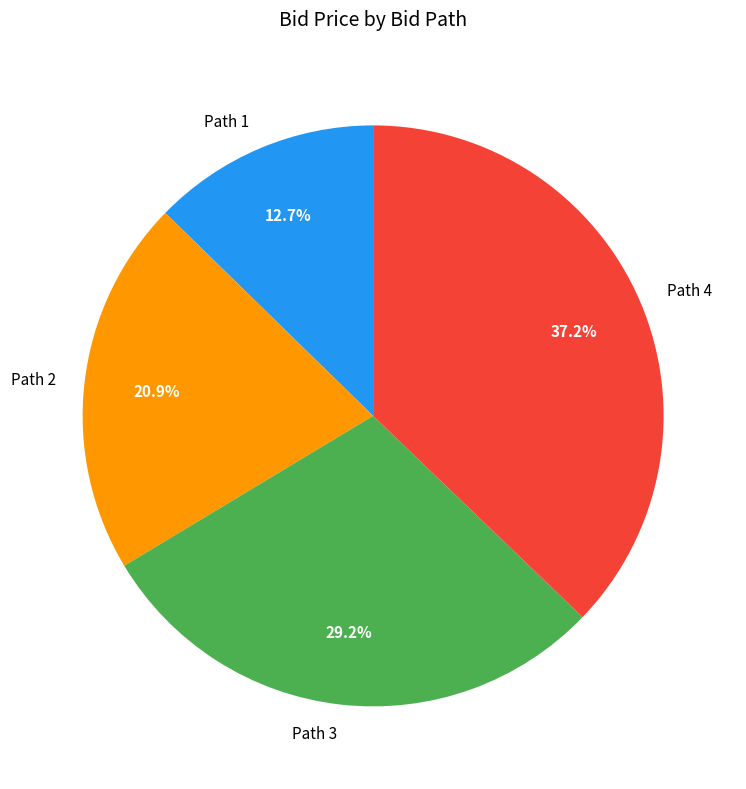

Approximately how many times larger is the value at Path 2 compared to Path 3?

0.7